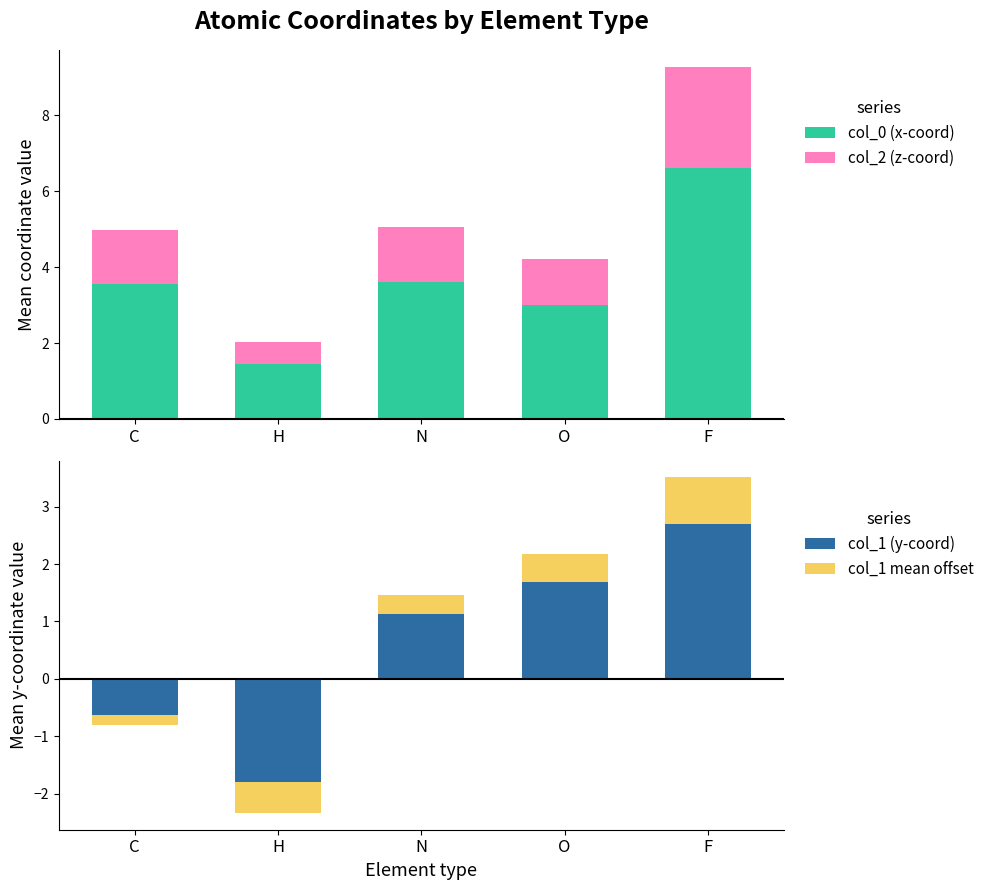

Reading right to left, list all the values displayed in this chart.

col_0 (x-coord): 6.6	3.0	3.6	1.4	3.5
col_2 (z-coord): 2.6	1.2	1.4	0.6	1.4
col_1 (y-coord): 2.7	1.7	1.1	-1.8	-0.6
col_1 mean offset: 0.8	0.5	0.3	-0.5	-0.2